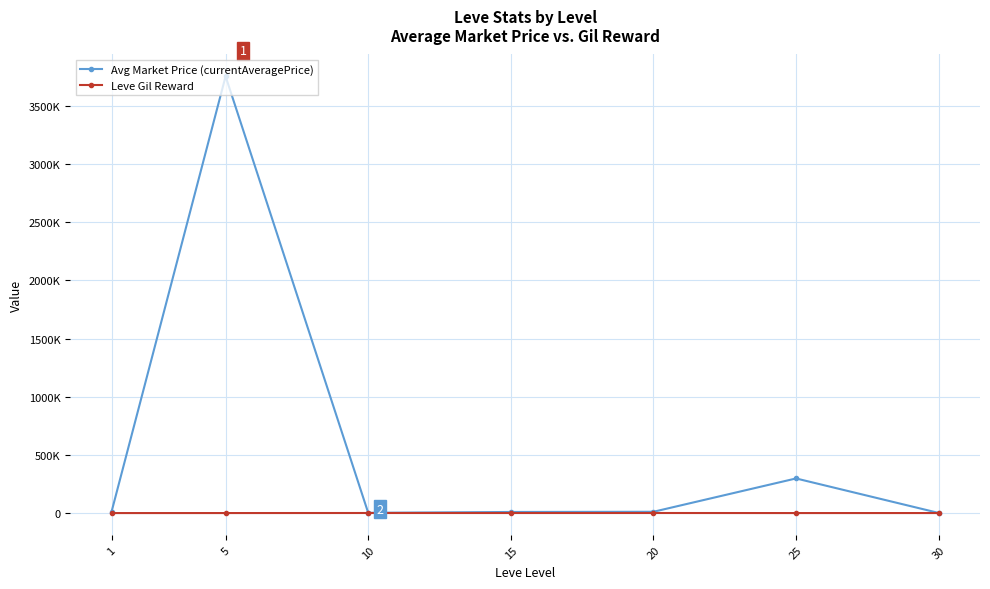

What is the value of the Leve Gil Reward point at the 7th from the left?

430.0